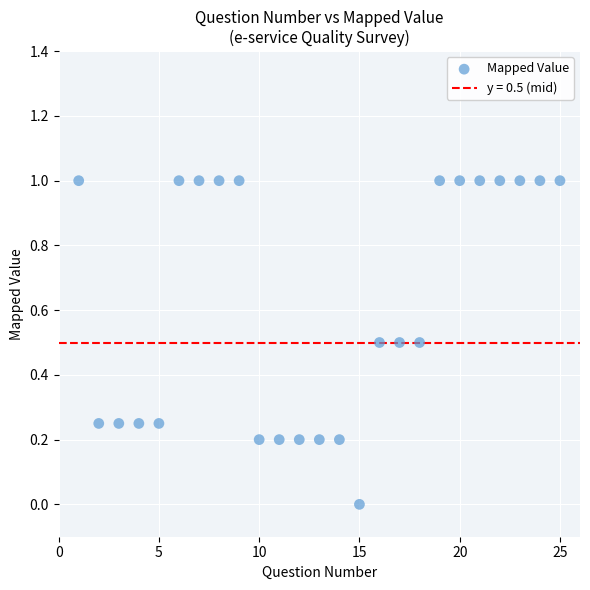

What is the range of X values (max minus min)?

24.0